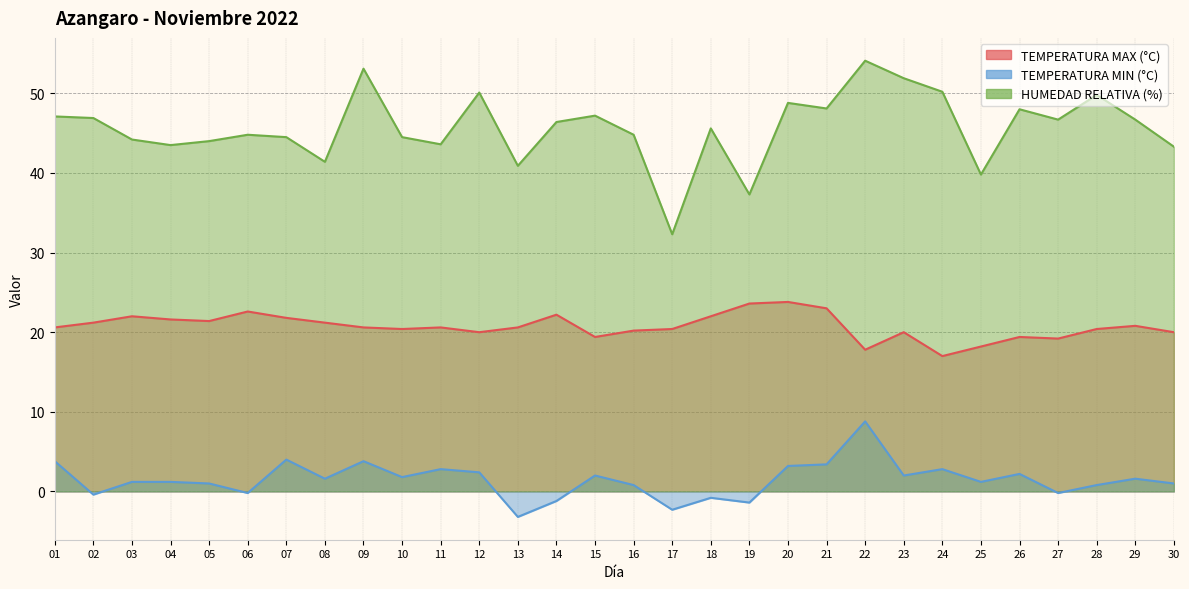

Which series has the largest total across all categories?

HUMEDAD RELATIVA (%)